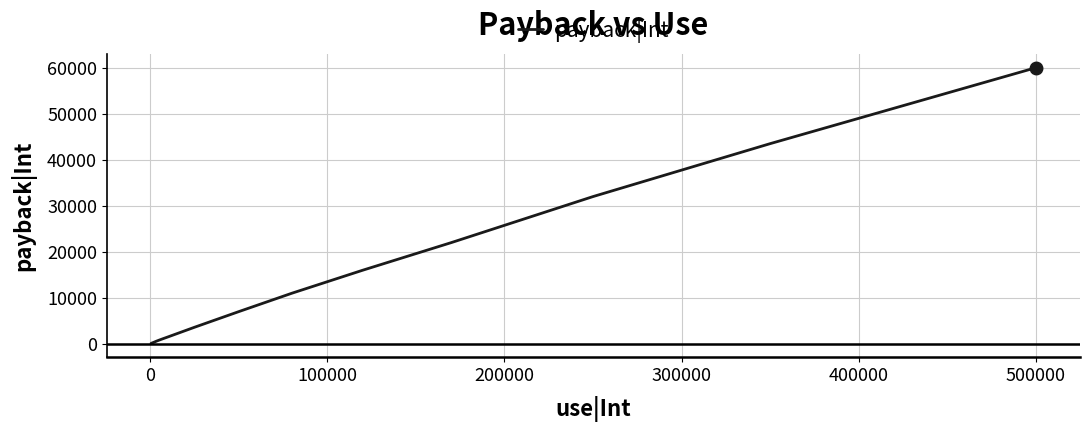

Does the chart have visible grid lines?

Yes